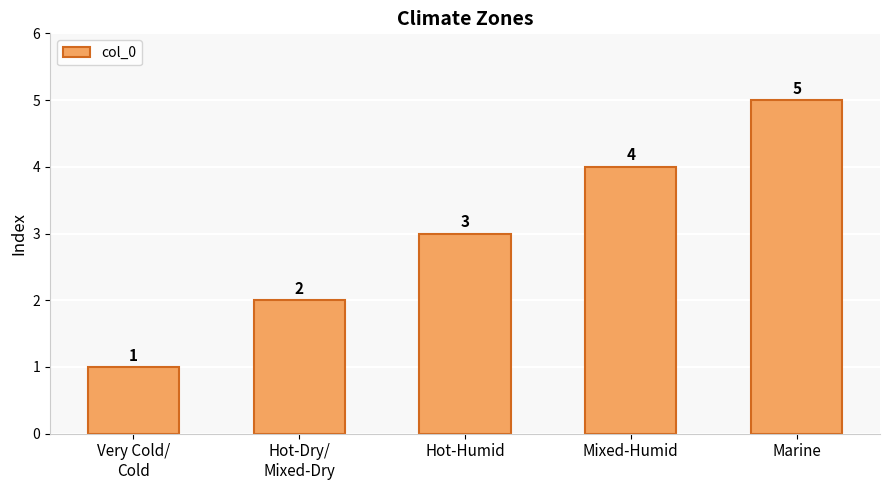

Reading right to left, extract all data points from this chart.

5	4	3	2	1